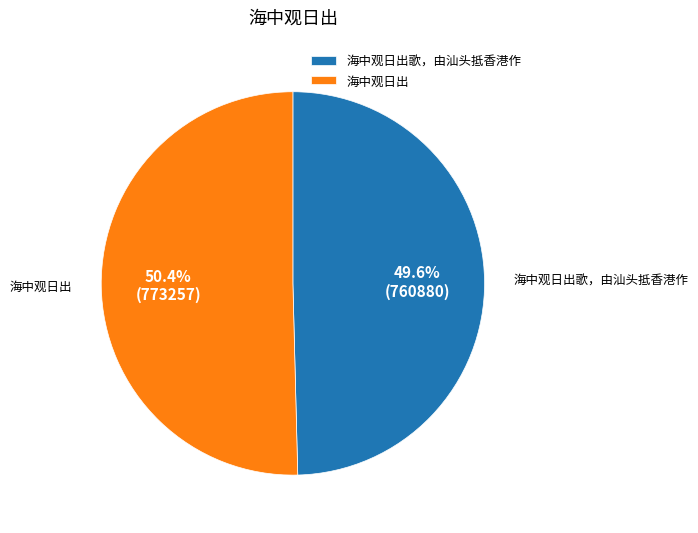

Approximately how many times larger is the value at 海中观日出 compared to 海中观日出歌，由汕头抵香港作?

1.0